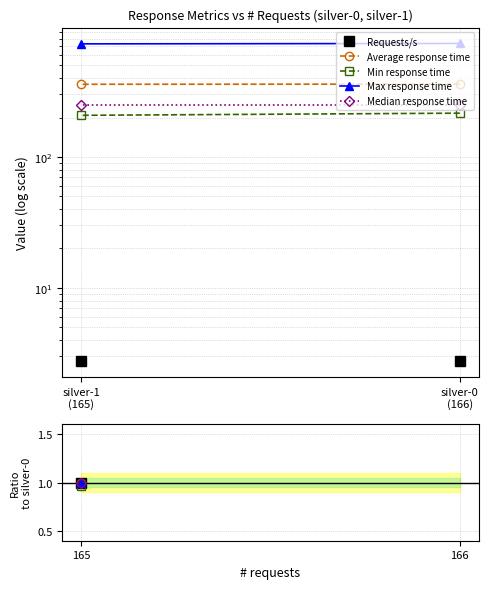

What is the sum of all Requests/s values?

5.5